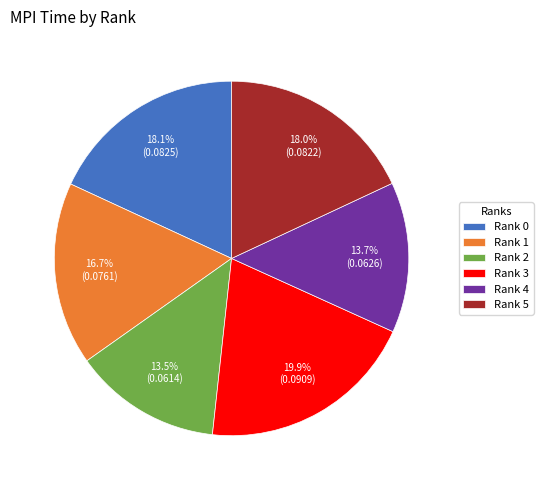

What percentage is NOT represented by Rank 1?

83.3%